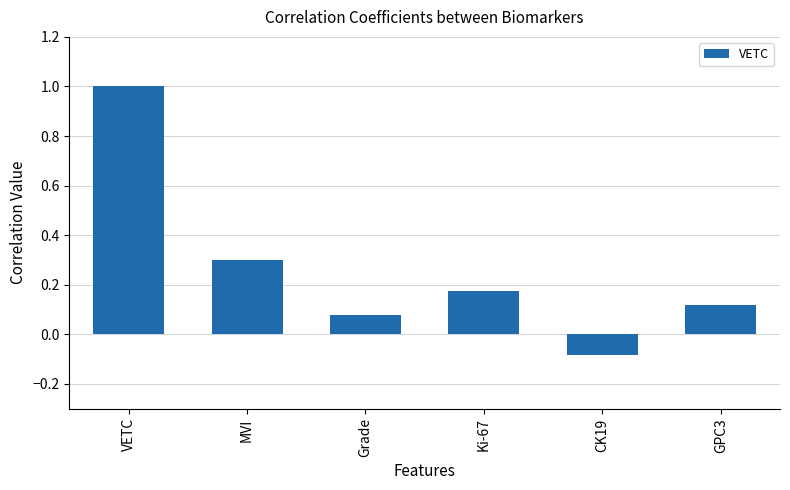

Where does the data first go above 0?

VETC